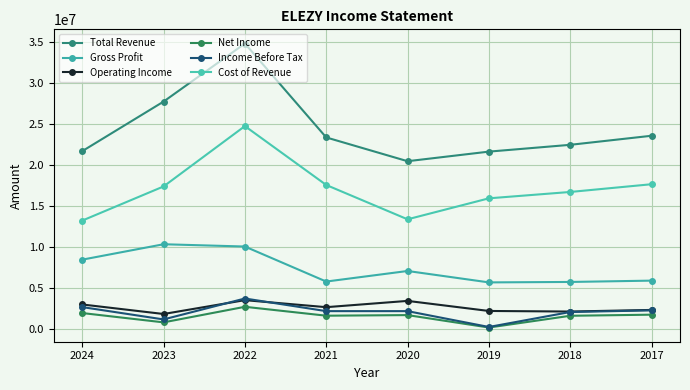

In Net Income, how many points are lower than both neighbors (excluding endpoints)?

3